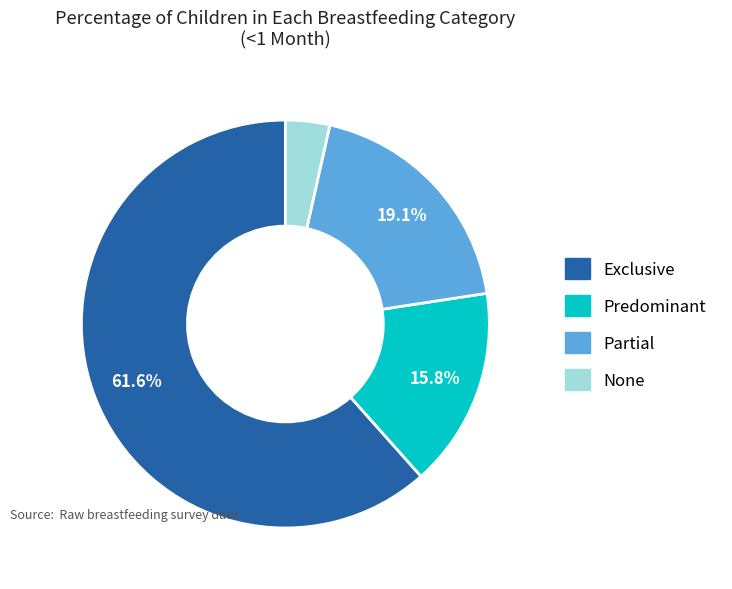

To the nearest percent, what is the average slice percentage?

25%